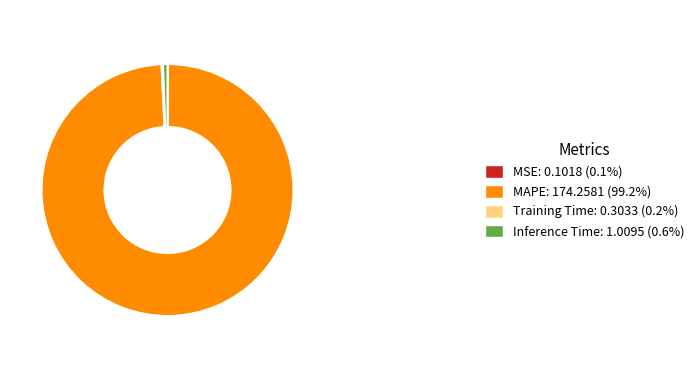

Is there any slice that represents more than half of the pie?

Yes